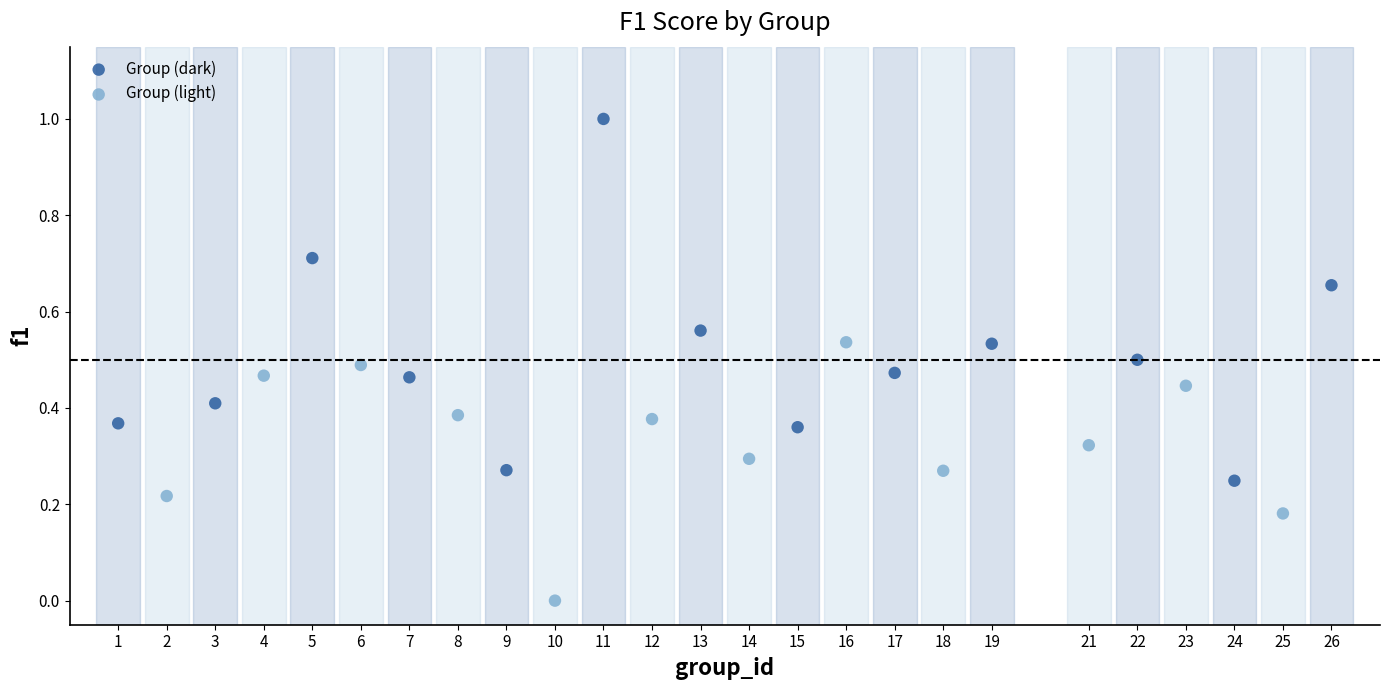

Which series reaches the minimum Y coordinate?

Group (light)